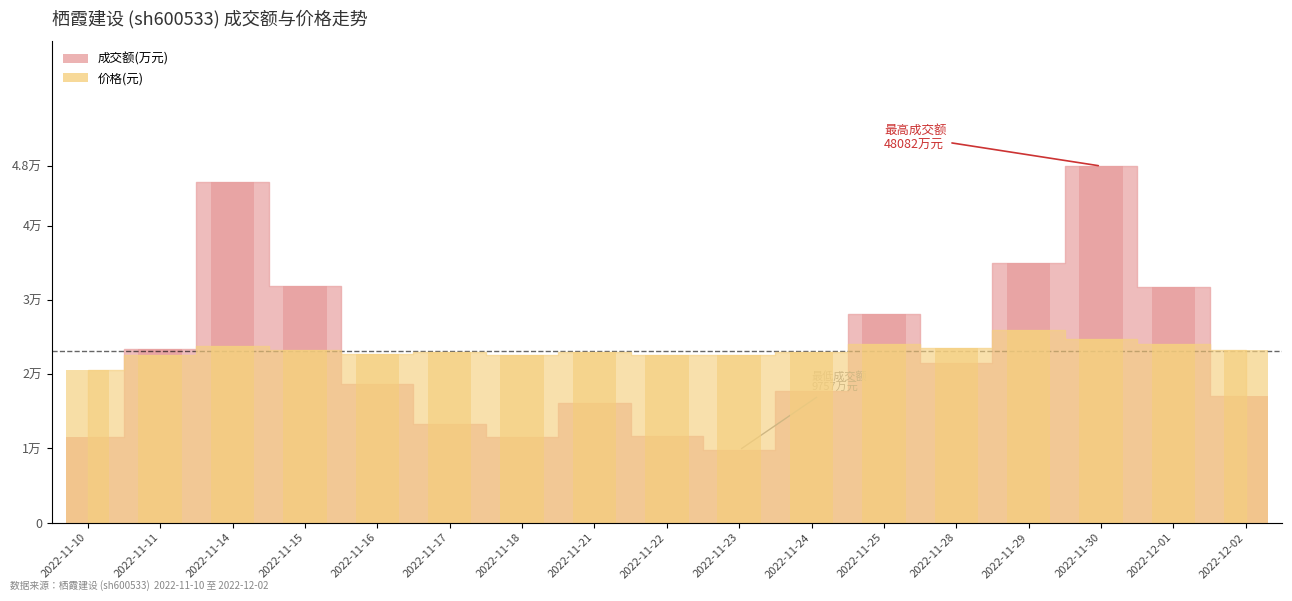

The value of 价格 at 2022-11-25 is 10667.9. True or false?

False